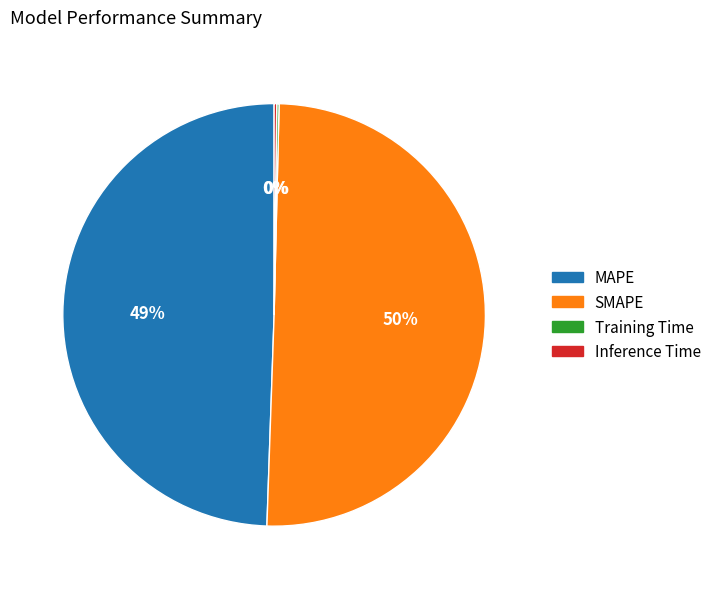

Is it true that MAPE is 49% of the pie?

True